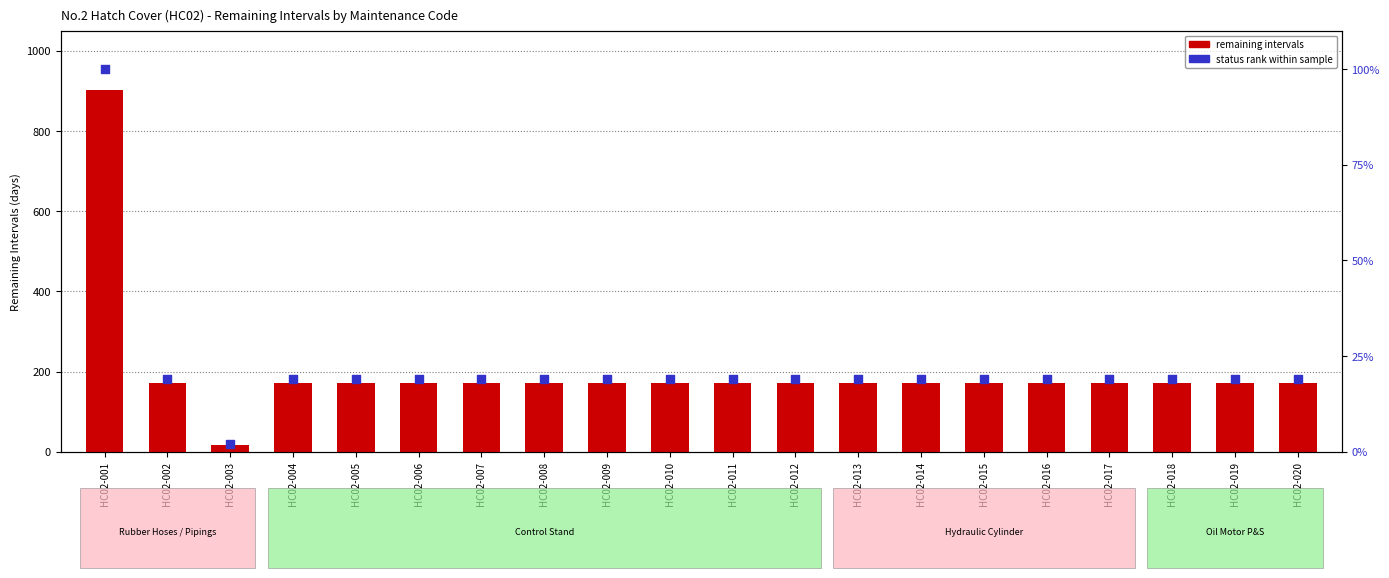

What is the total value across all series at HC02-005?

190